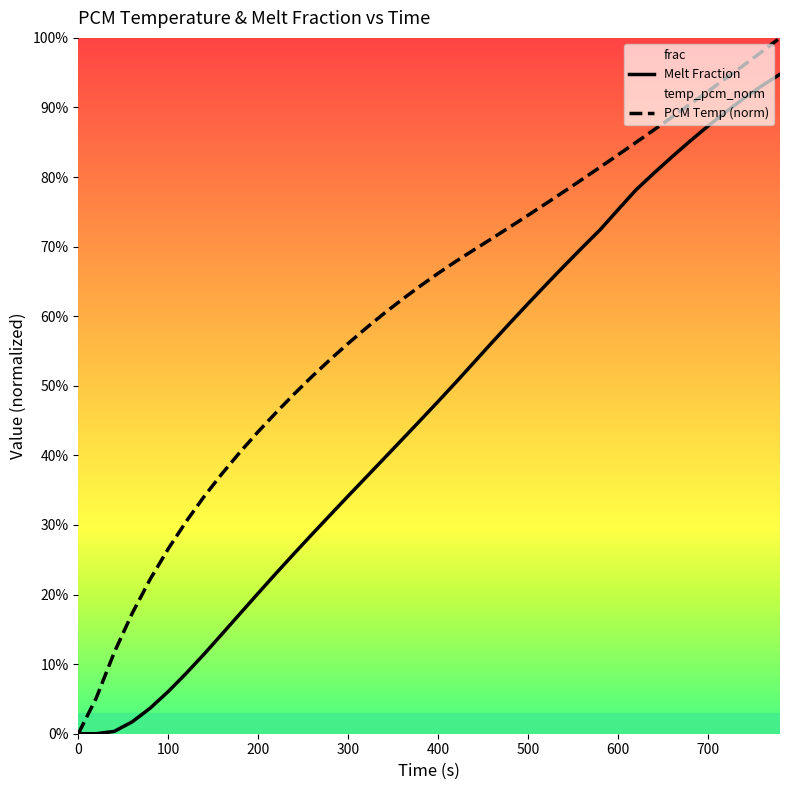

True or false: PCM Temp (norm) and Melt Fraction intersect in this chart.

False